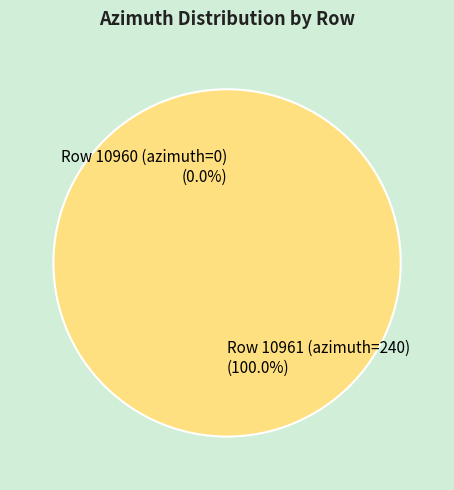

Do Row 10961 (azimuth=240) and Row 10960 (azimuth=0) together represent more than half of the pie?

Yes